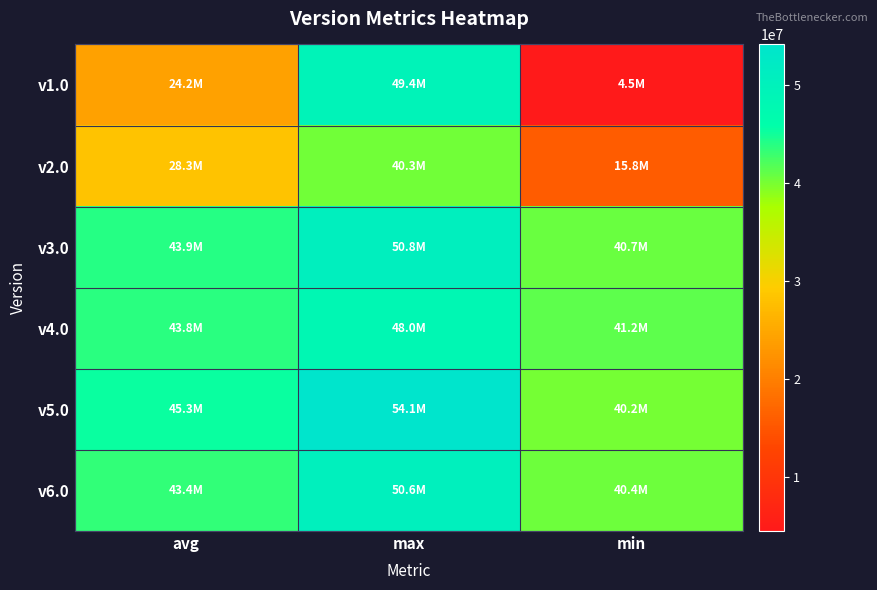

Reading left to right, list all the values displayed in this chart.

v1.0: avg=24238644	max=49381945	min=4477096
v2.0: avg=28256395	max=40251878	min=15794627
v3.0: avg=43910435	max=50792203	min=40715123
v4.0: avg=43797820	max=47985213	min=41225485
v5.0: avg=45258985	max=54129616	min=40157177
v6.0: avg=43378688	max=50551952	min=40364773